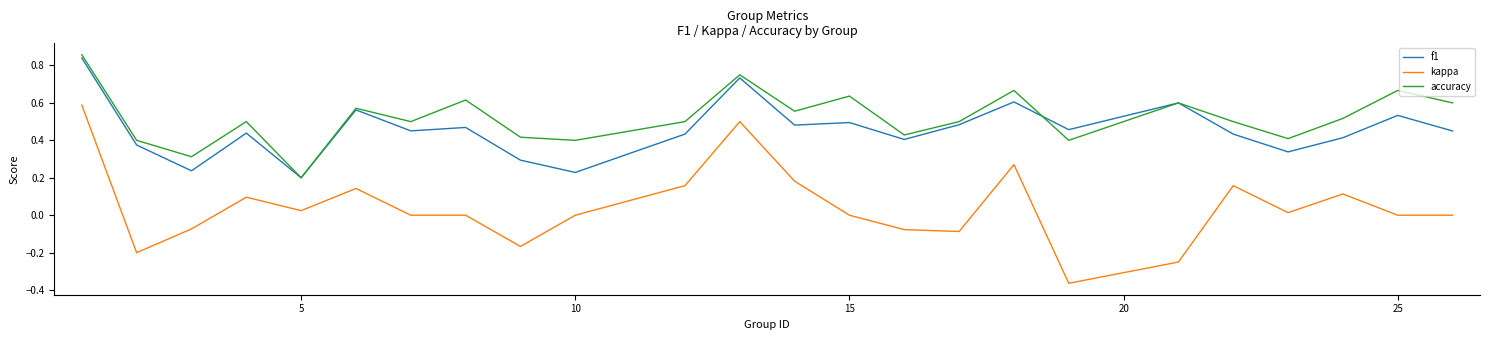

Which series has the largest range (max minus min)?

kappa